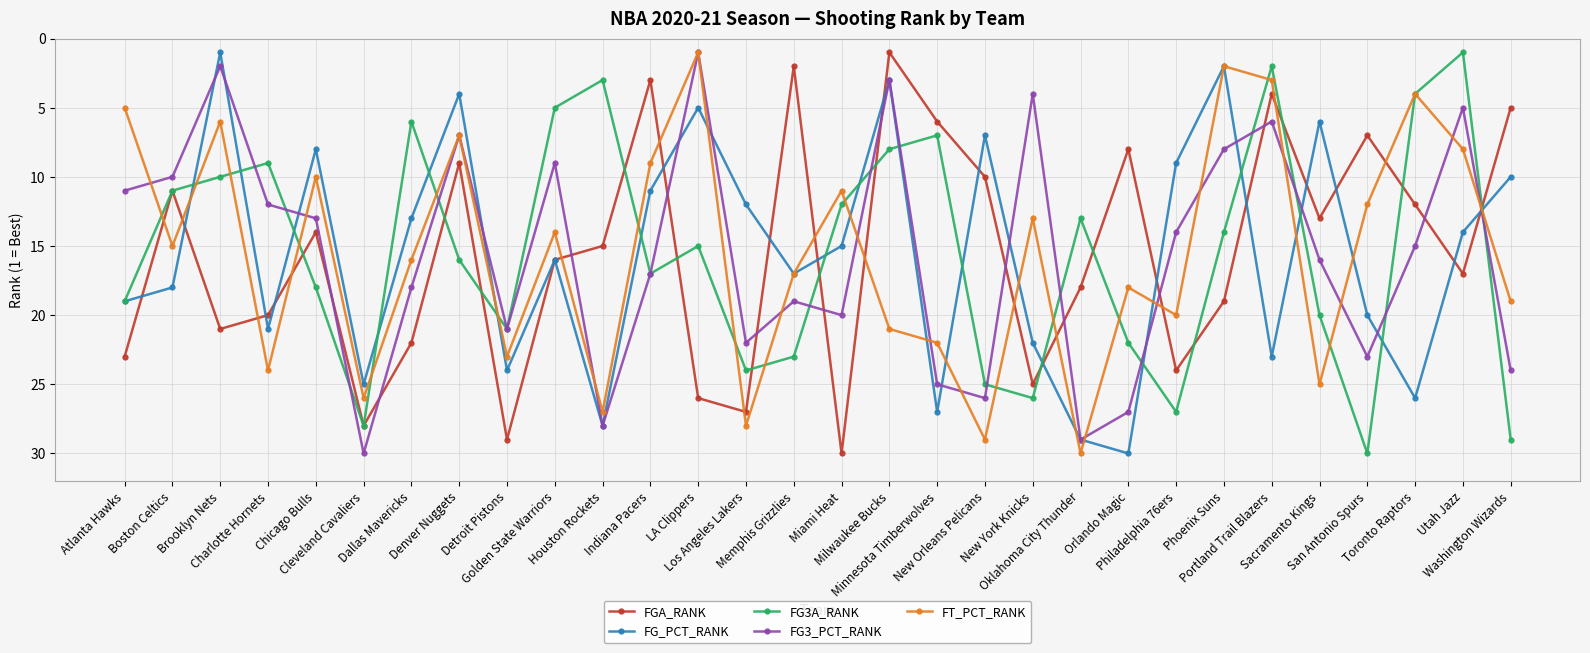

How many data points does each series have?

30